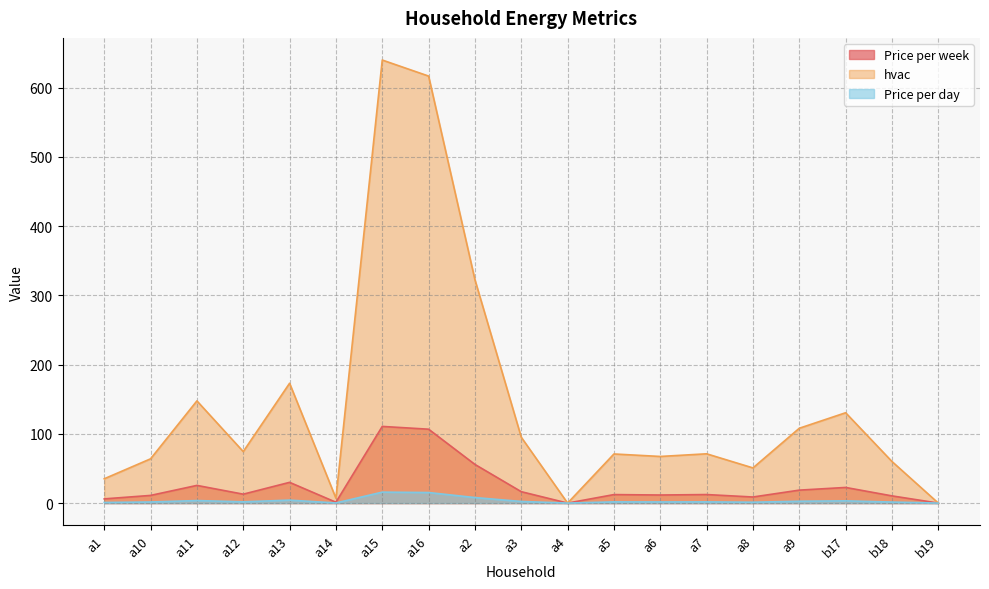

Which category has the highest value across all series?

a15